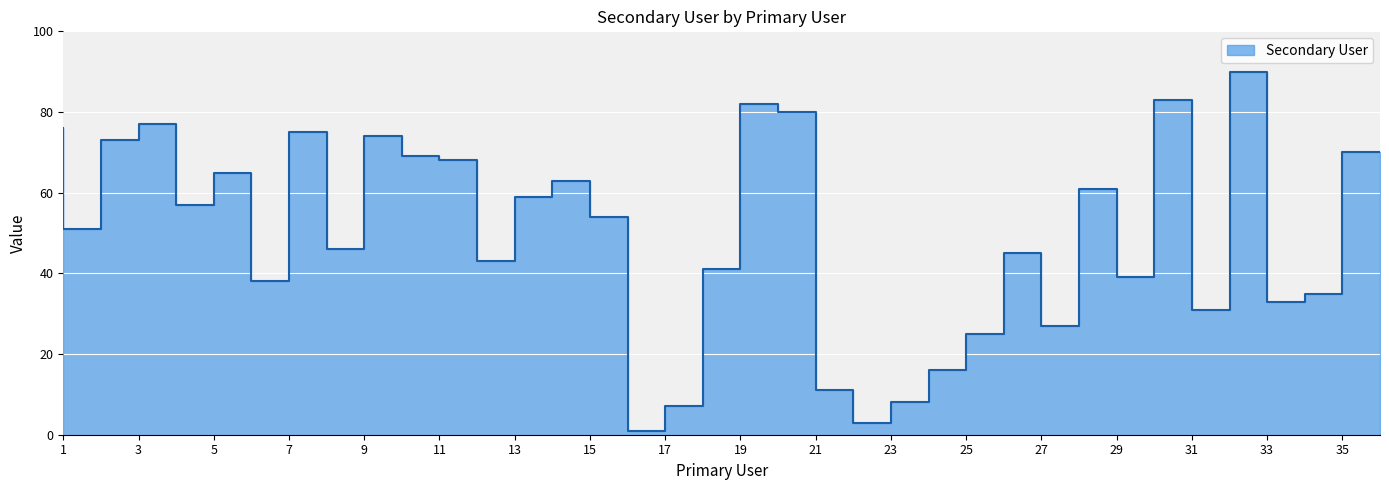

The chart shows a value of 88 at 5. True or false?

False